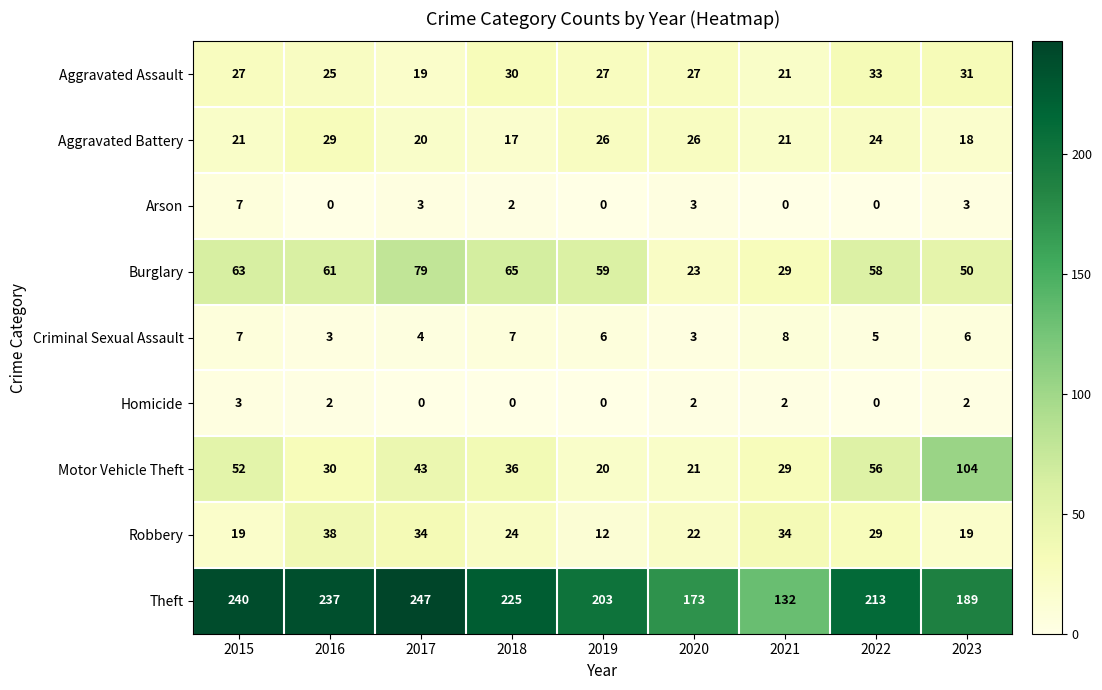

What is the greatest value displayed?

247